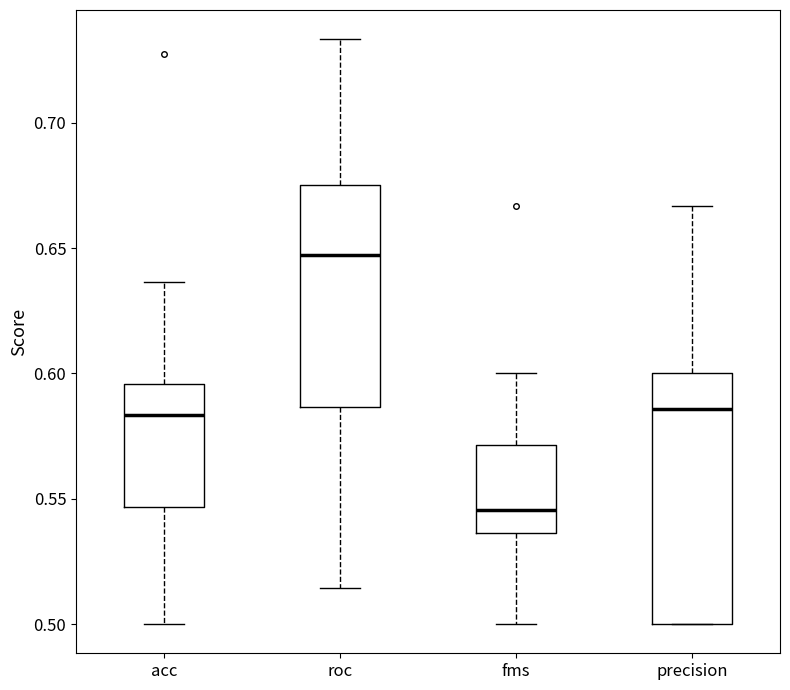

Which box's median line is the lowest?

fms